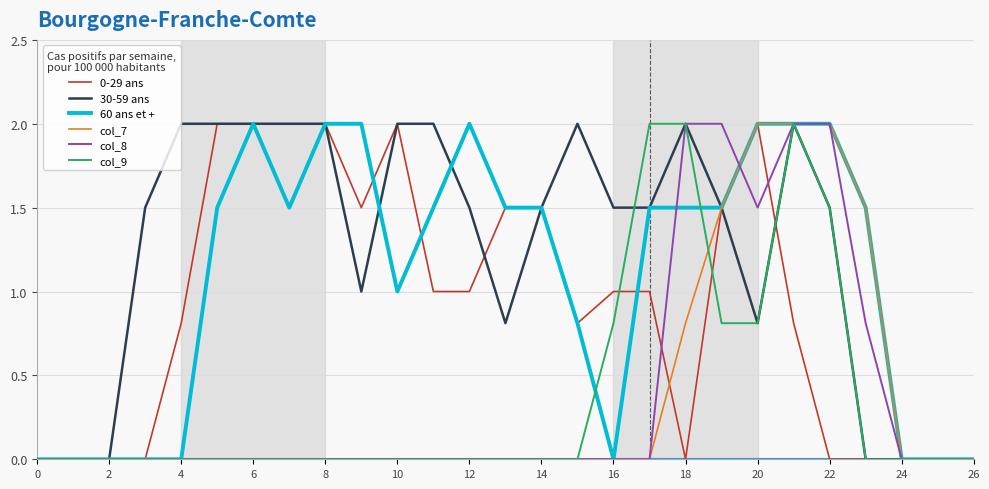

What is the greatest value displayed?

2.0